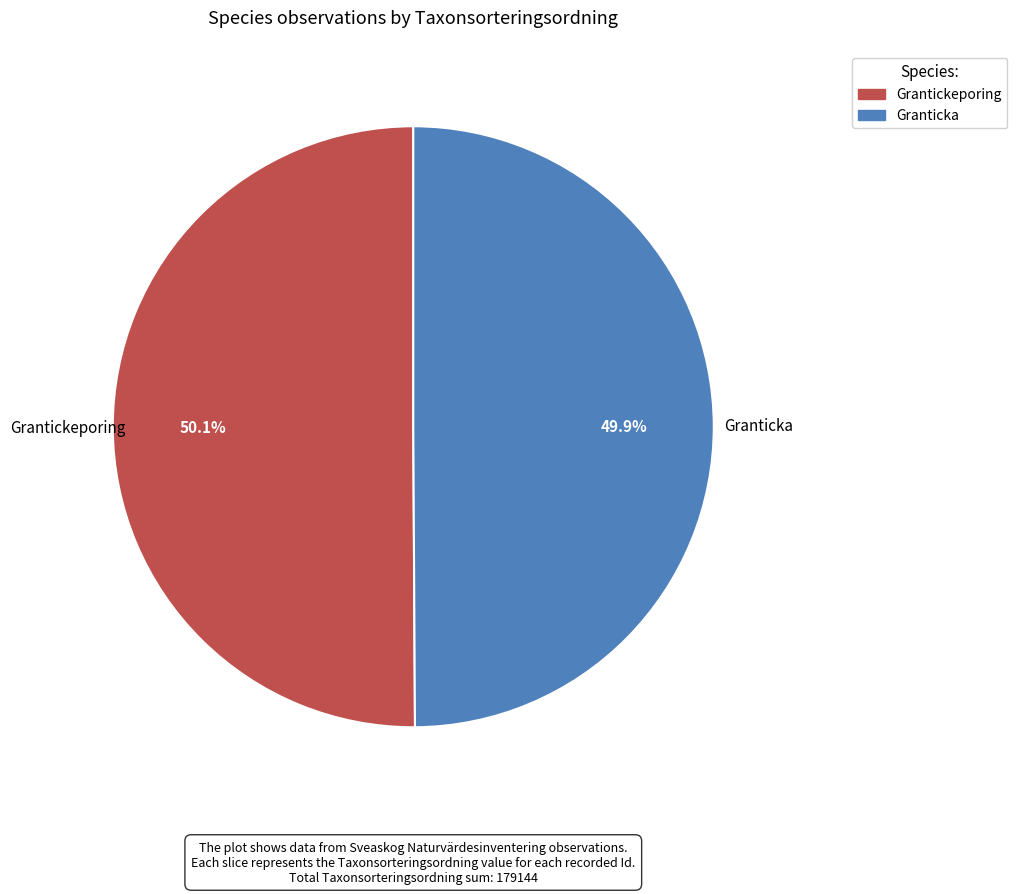

Is there any slice that represents more than half of the pie?

Yes